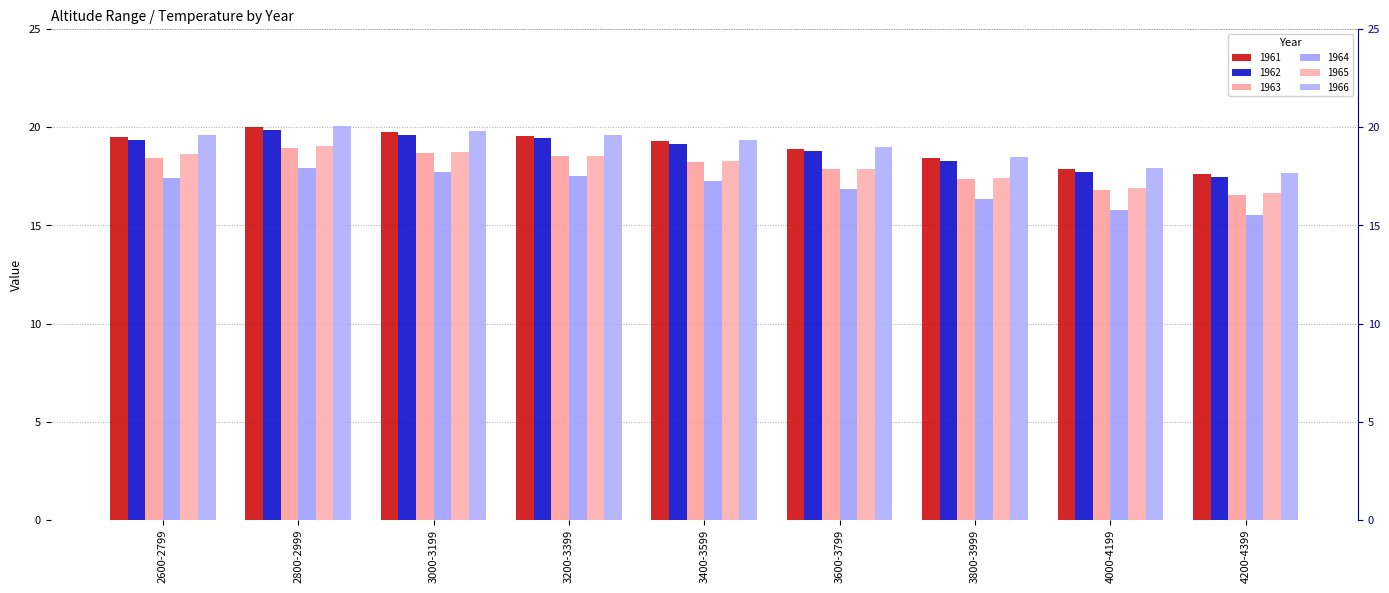

What is the label of the 1st bar from the right?

4200-4399